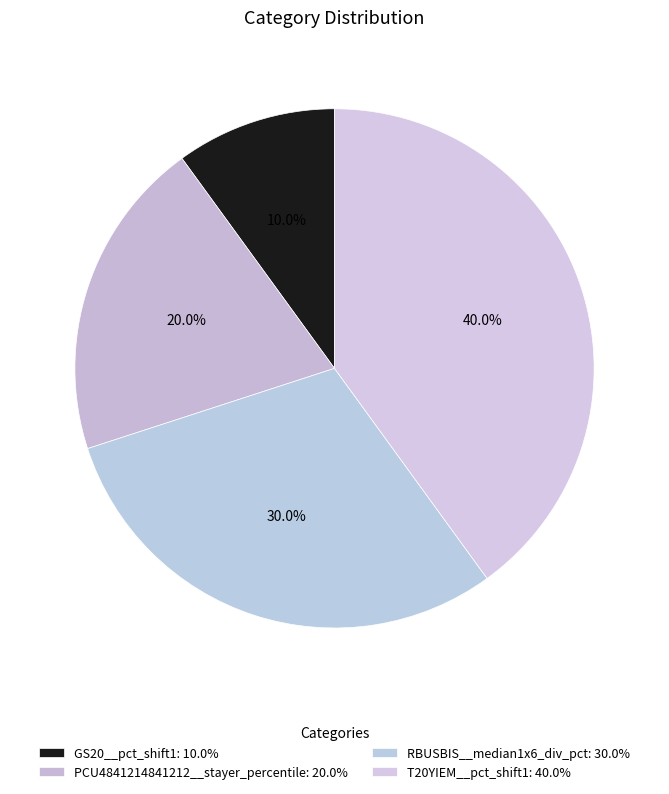

Count the number of slices in the pie.

4